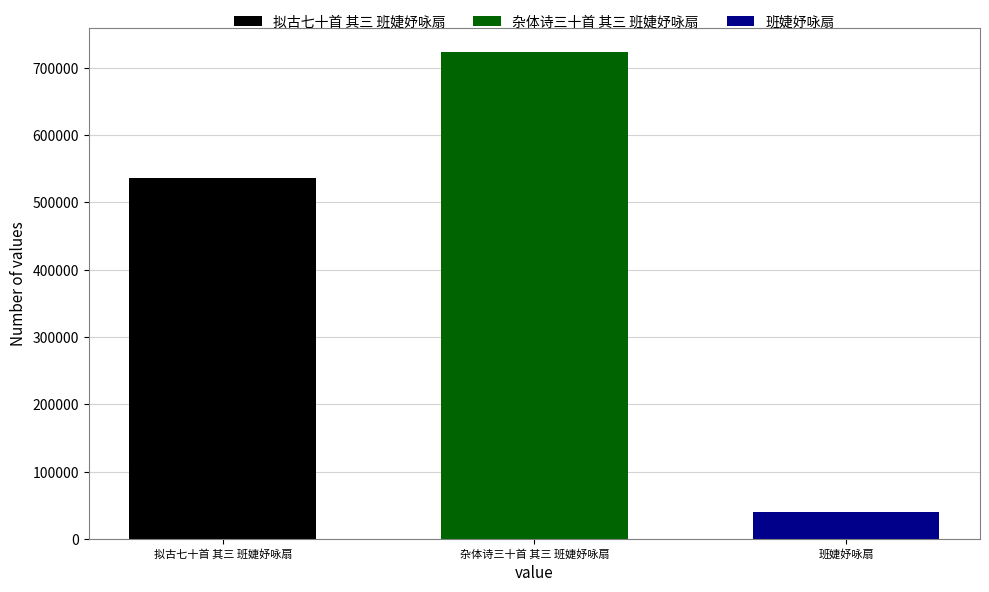

Rank the series at 杂体诗三十首 其三 班婕妤咏扇 from lowest to highest value.

班婕妤咏扇, 拟古七十首 其三 班婕妤咏扇, 杂体诗三十首 其三 班婕妤咏扇